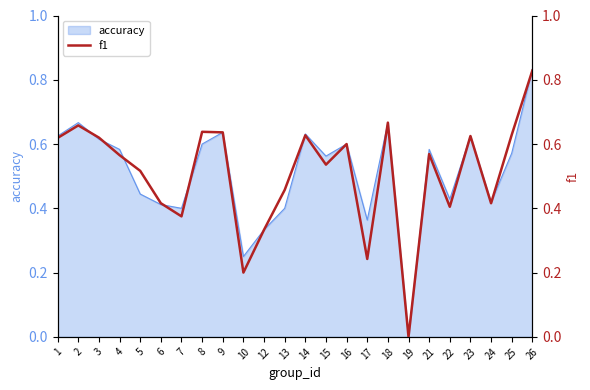

How many positive values are there?

23